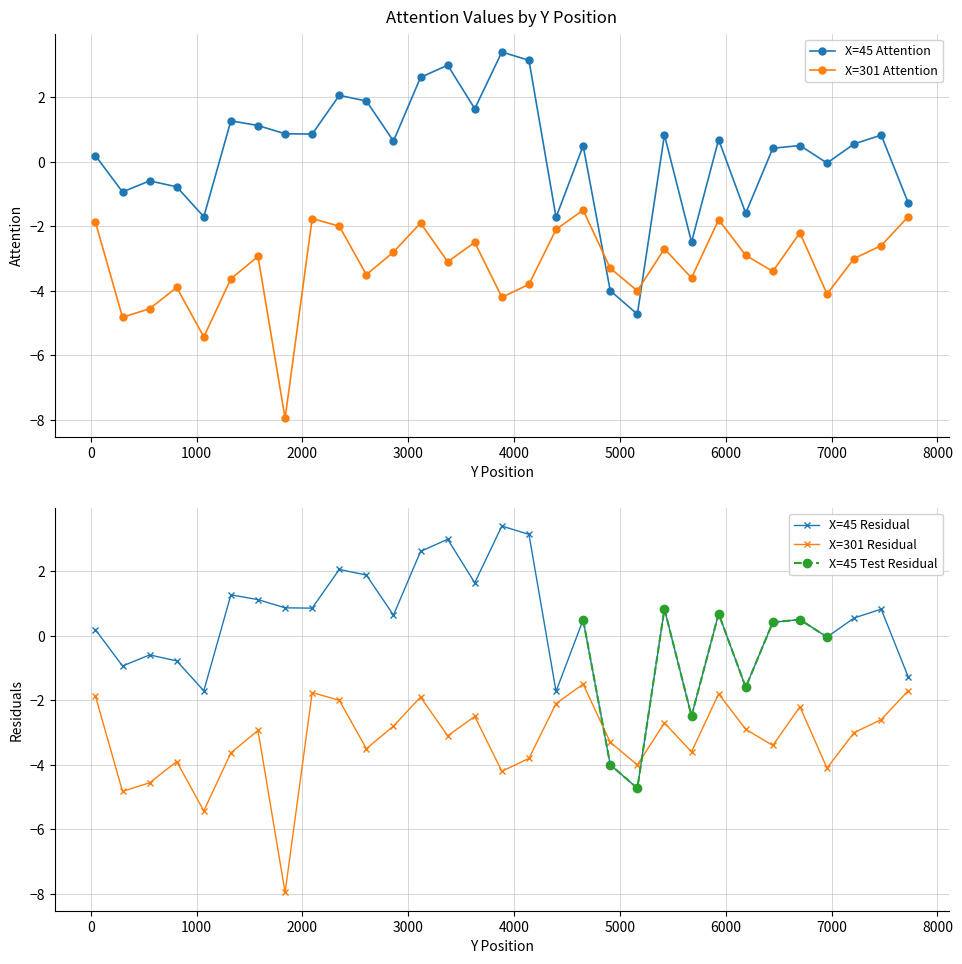

Count the number of categories in the chart.

31